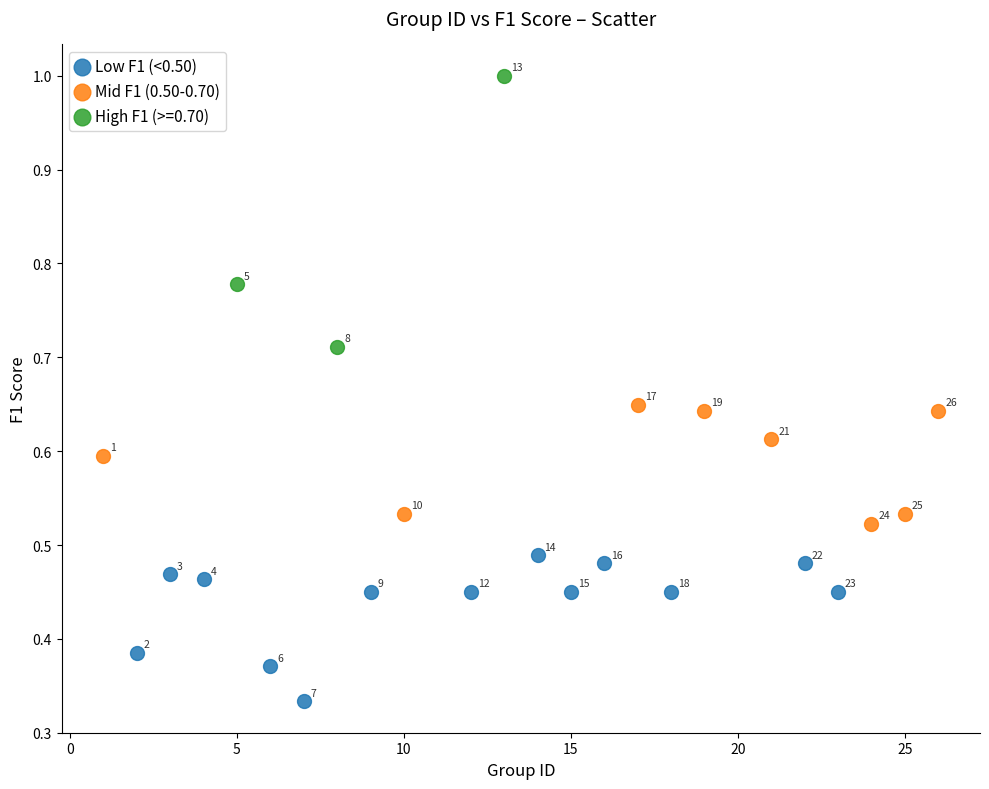

Which series reaches the maximum Y coordinate?

High F1 (>=0.70)